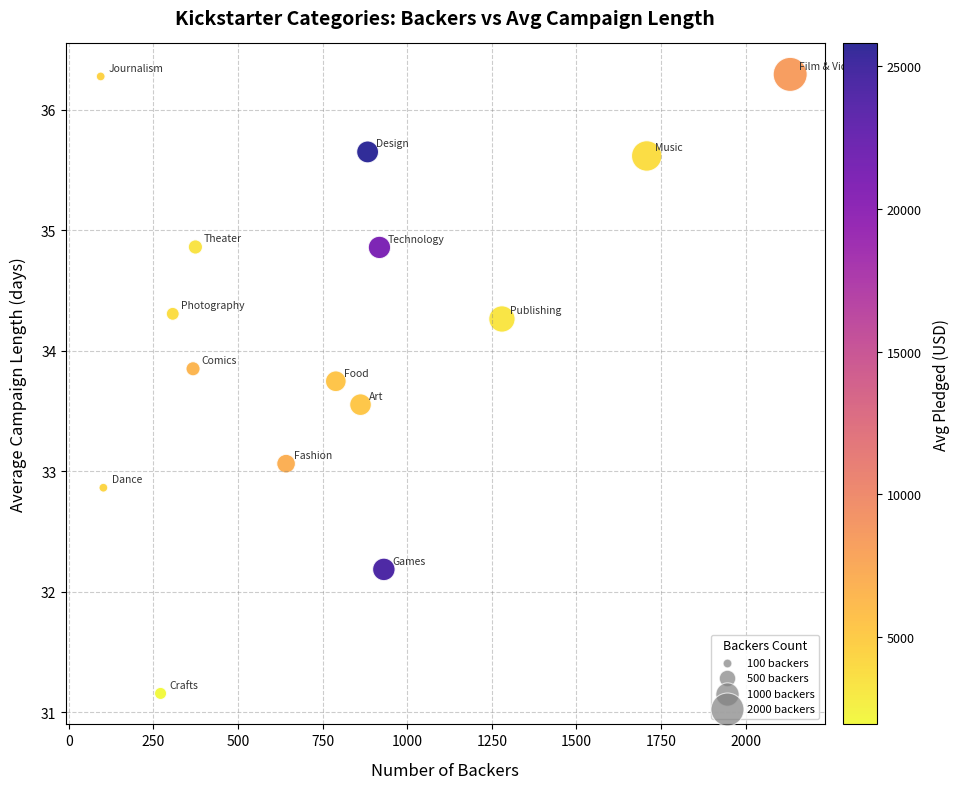

What Y value in the scatter plot is closest to 33?

33.1